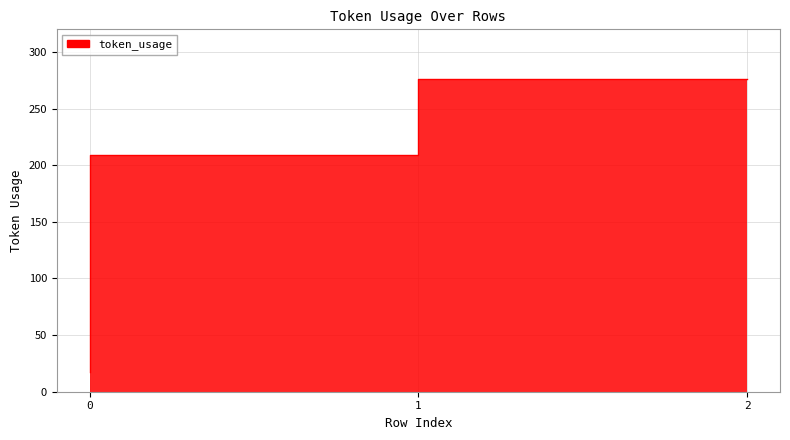

What is the average value?

167